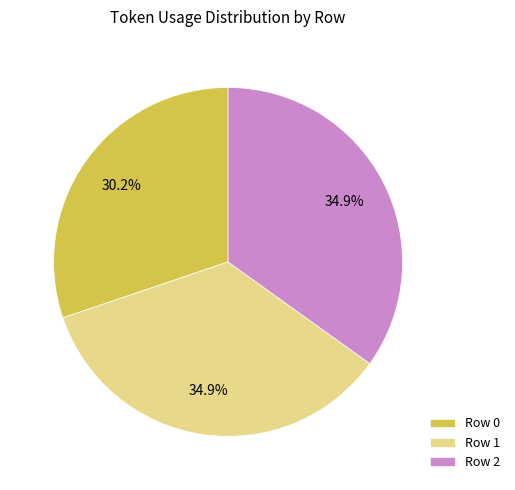

Which has a higher value, Row 2 or Row 0?

Row 2